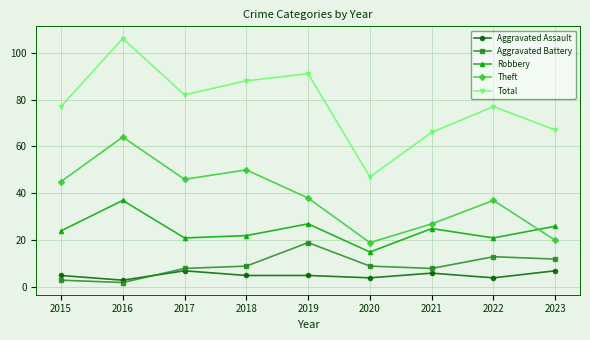

What is the spread (max minus min) of values at 2019?

86